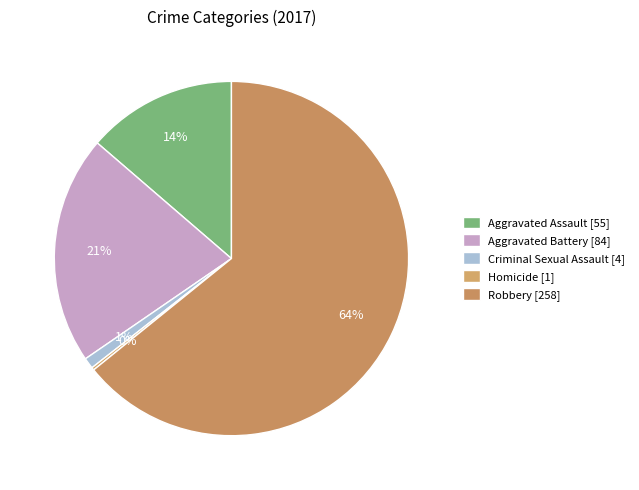

Which slice is the largest?

Robbery